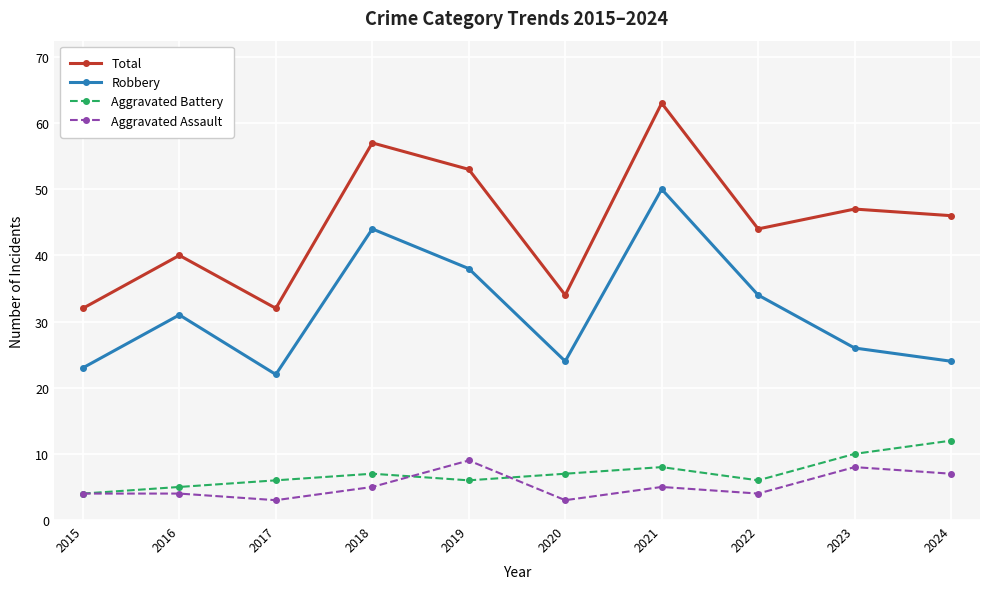

In Aggravated Battery, how many points are lower than both neighbors (excluding endpoints)?

2